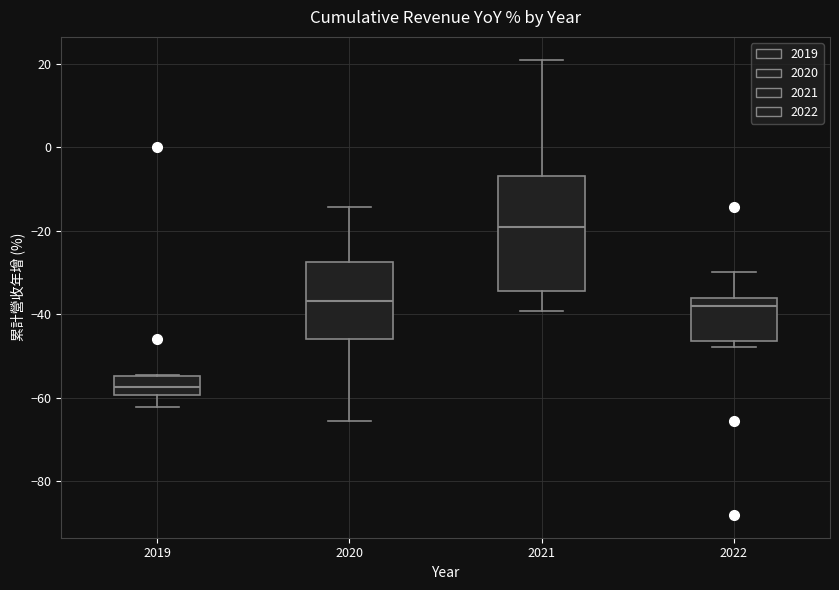

Which box's median line is the highest?

2021